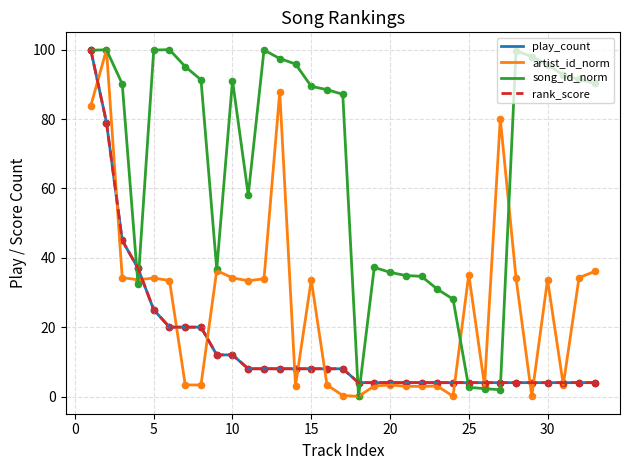

Is this an area chart (filled region under the line)?

No